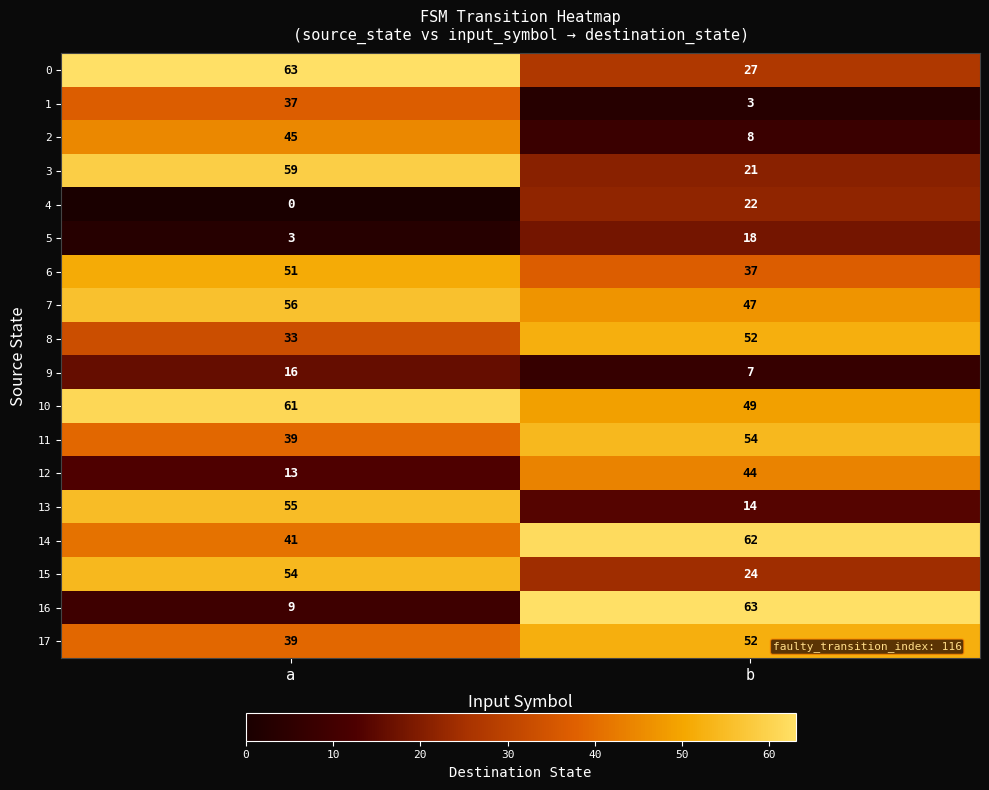

Is it true that 2 equals 12 at b?

False